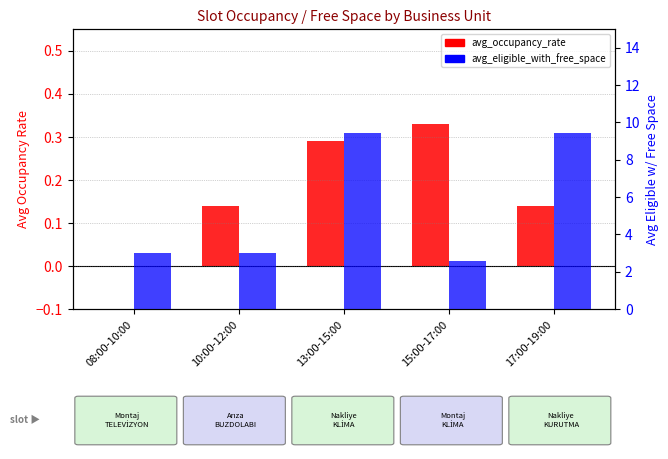

What is the greatest value displayed?

9.4